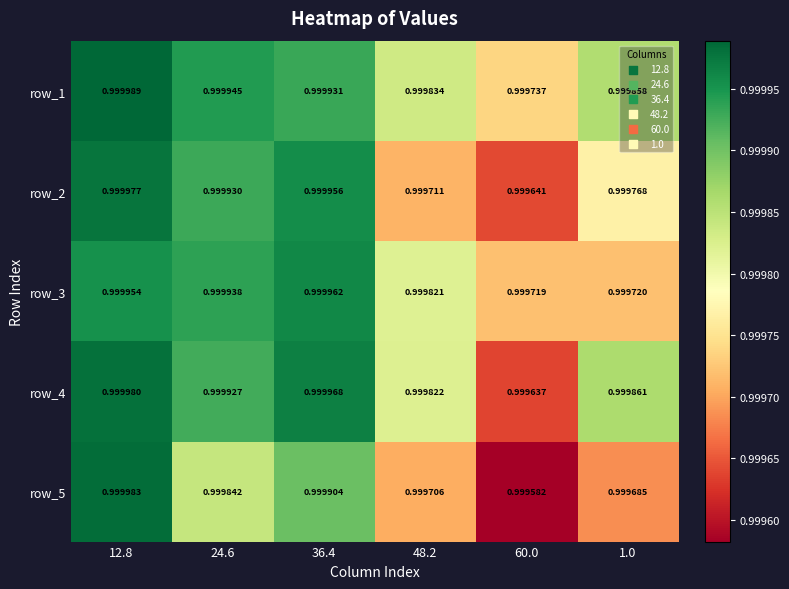

What is the total value across all series at 36.4?

5.0